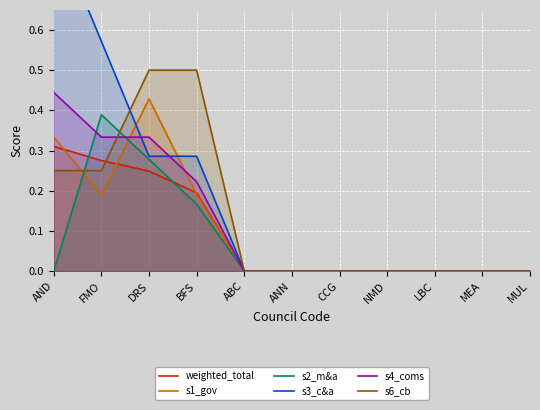

What is the difference between the maximum and second lowest values in the s3_c&a series?

0.9